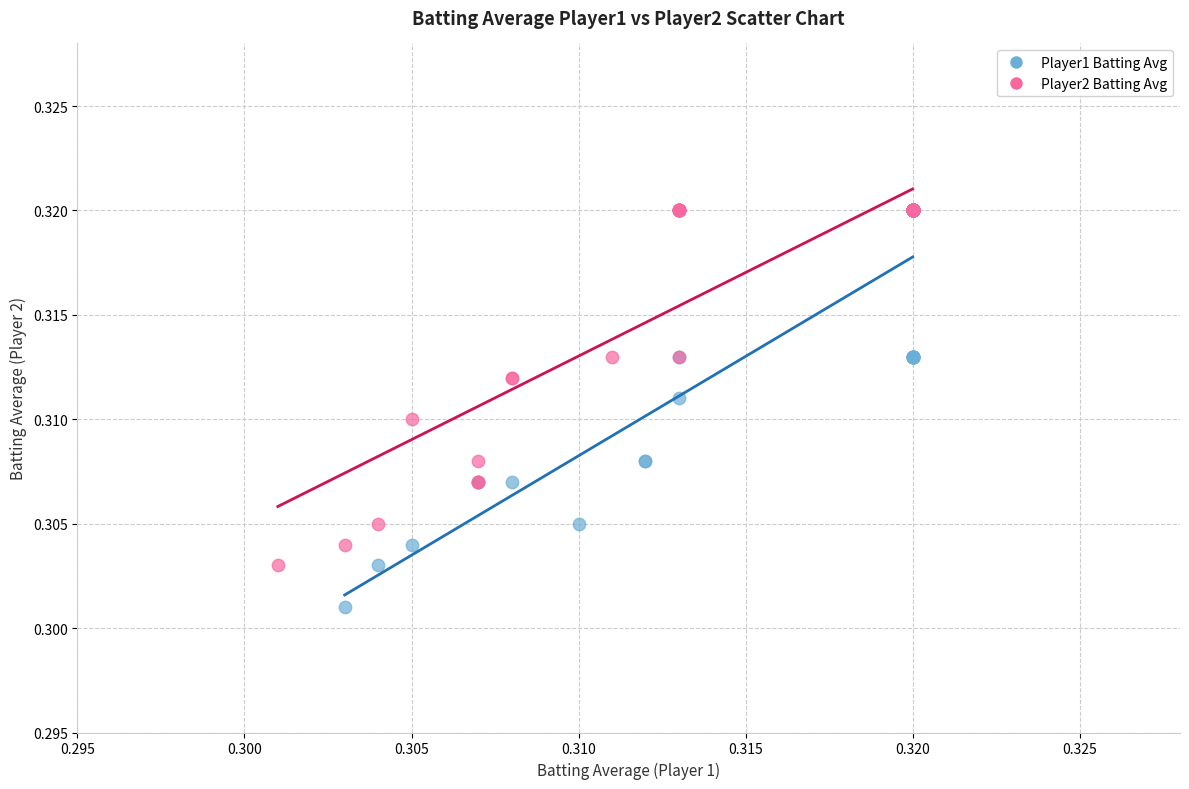

Which series has the widest spread of Y values?

Player1 Batting Avg